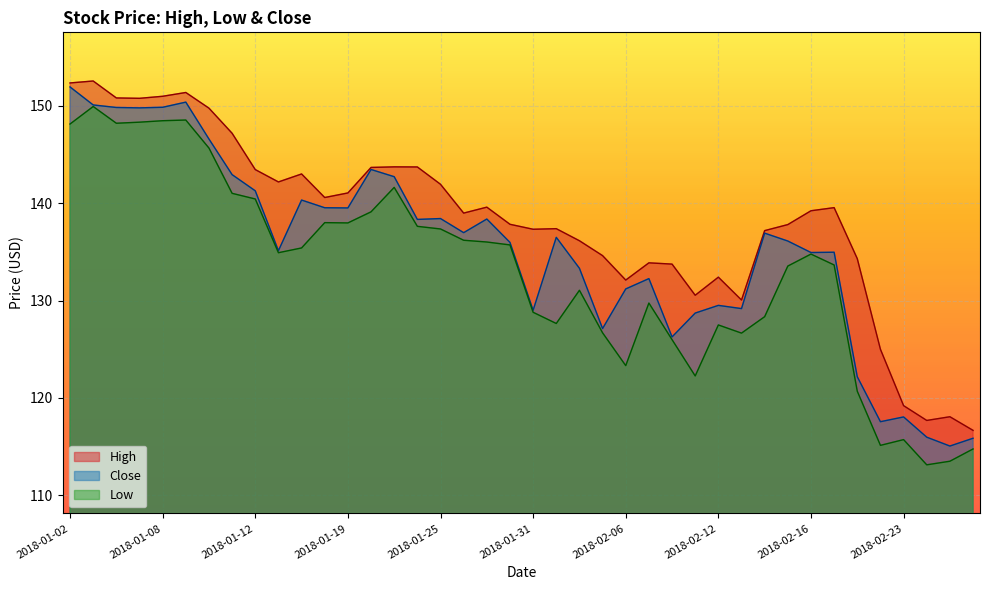

Reading right to left, extract all data points from this chart.

High: 116.7	118.1	117.7	119.2	125.0	134.3	139.5	139.2	137.8	137.2	130.1	132.4	130.5	133.7	133.9	132.1	134.6	136.1	137.4	137.3	137.8	139.6	139.0	141.9	143.7	143.7	143.7	141.1	140.6	143.0	142.2	143.4	147.2	149.8	151.4	151.0	150.8	150.8	152.6	152.3
Low: 114.8	113.5	113.1	115.7	115.1	120.7	133.7	134.8	133.5	128.3	126.7	127.5	122.2	126.0	129.7	123.3	126.7	131.1	127.6	128.8	135.7	136.0	136.2	137.3	137.6	141.6	139.1	138.0	138.0	135.4	134.9	140.4	141.0	145.7	148.5	148.5	148.3	148.2	149.9	148.1
Close: 115.8	115.0	116.0	118.0	117.5	122.2	135.0	134.9	136.1	136.9	129.2	129.5	128.7	126.3	132.2	131.2	127.1	133.3	136.5	129.0	136.0	138.4	137.0	138.4	138.3	142.7	143.5	139.5	139.5	140.3	135.1	141.3	142.9	146.6	150.4	149.8	149.8	149.8	150.1	151.9